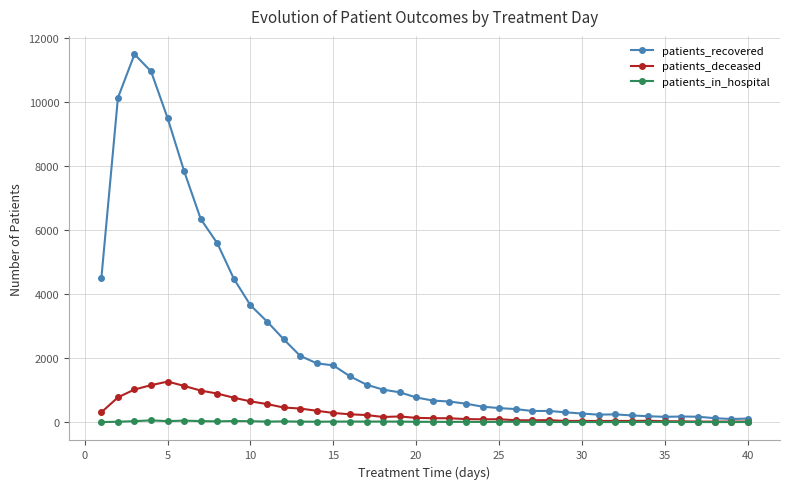

True or false: patients_deceased has more than 2 interior local peaks.

True